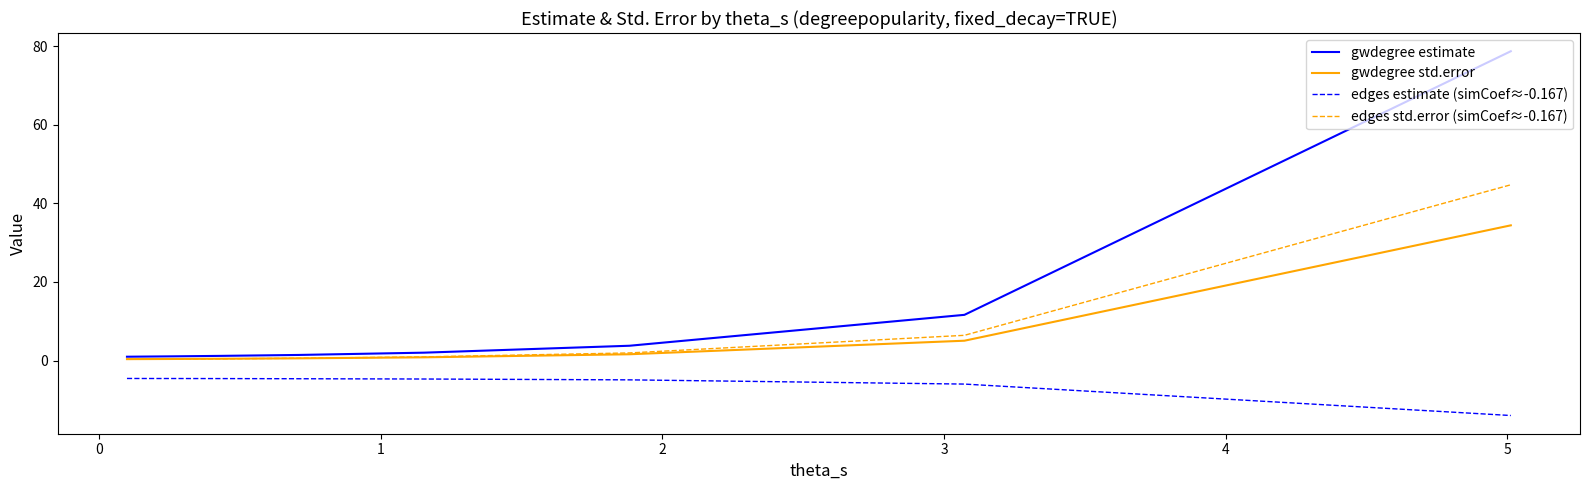

Which series has the largest total across all categories?

gwdegree estimate